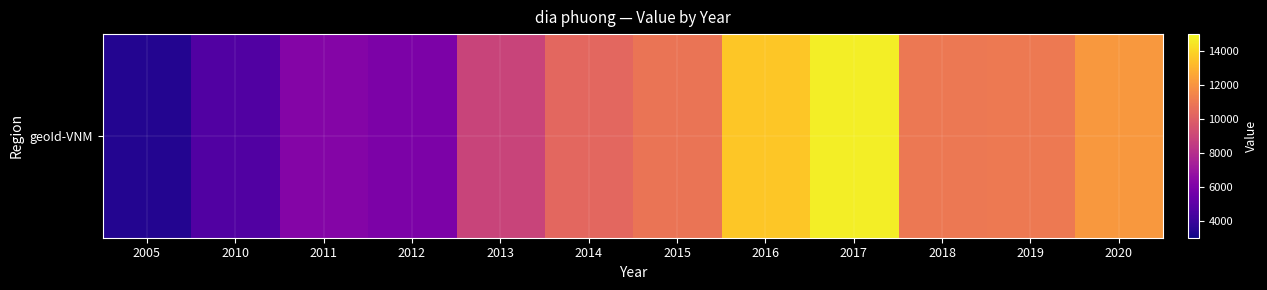

At which label does the data first exceed 10871?

2016